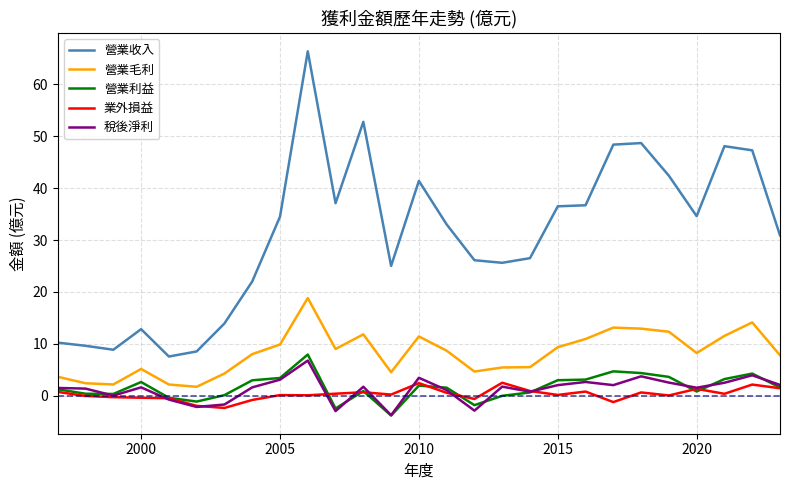

True or false: 營業收入 and 營業利益 cross at least once.

False